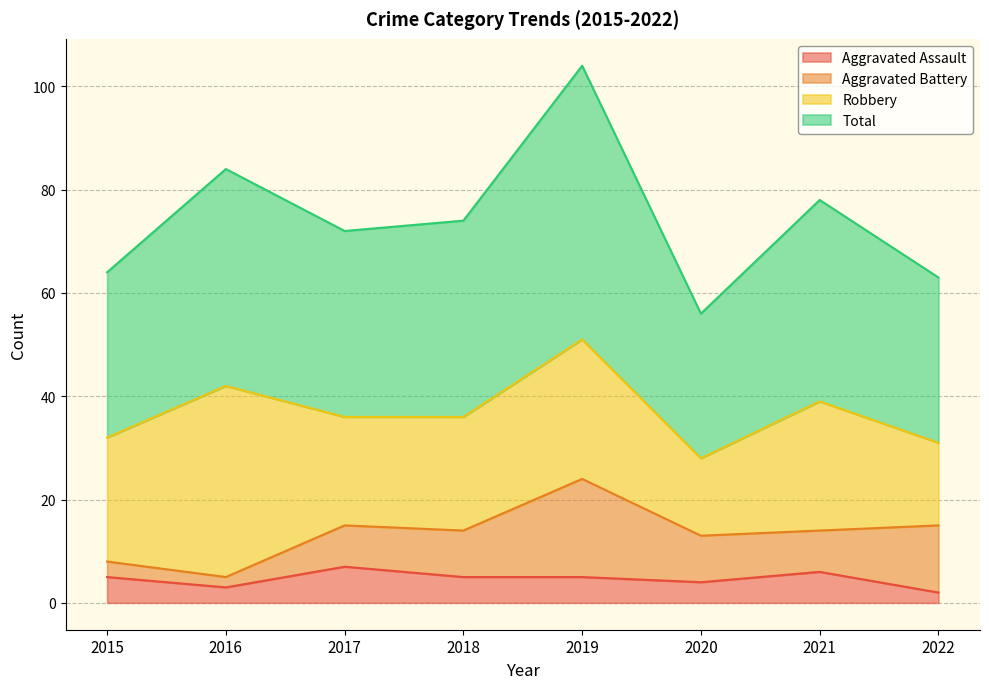

What are all the series names shown in the legend?

Aggravated Assault, Aggravated Battery, Robbery, Total